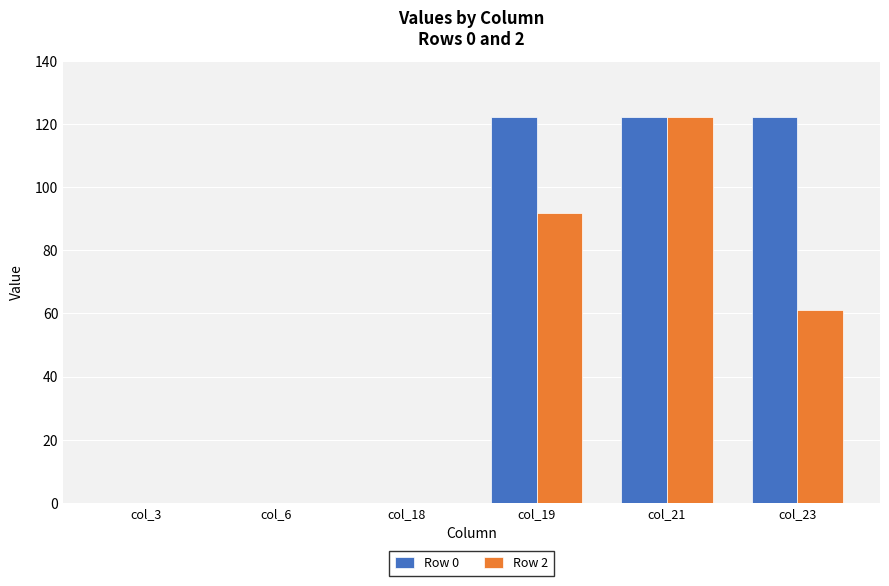

How many distinct data groups are displayed?

2